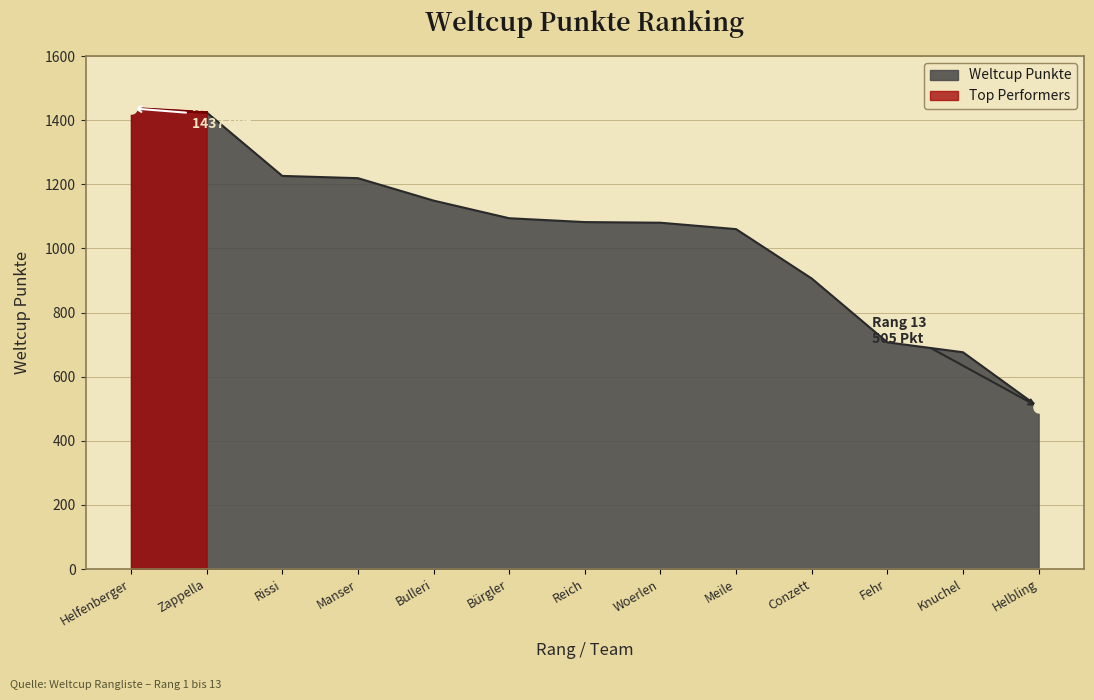

At which label does Weltcup Punkte reach its minimum?

Helbling